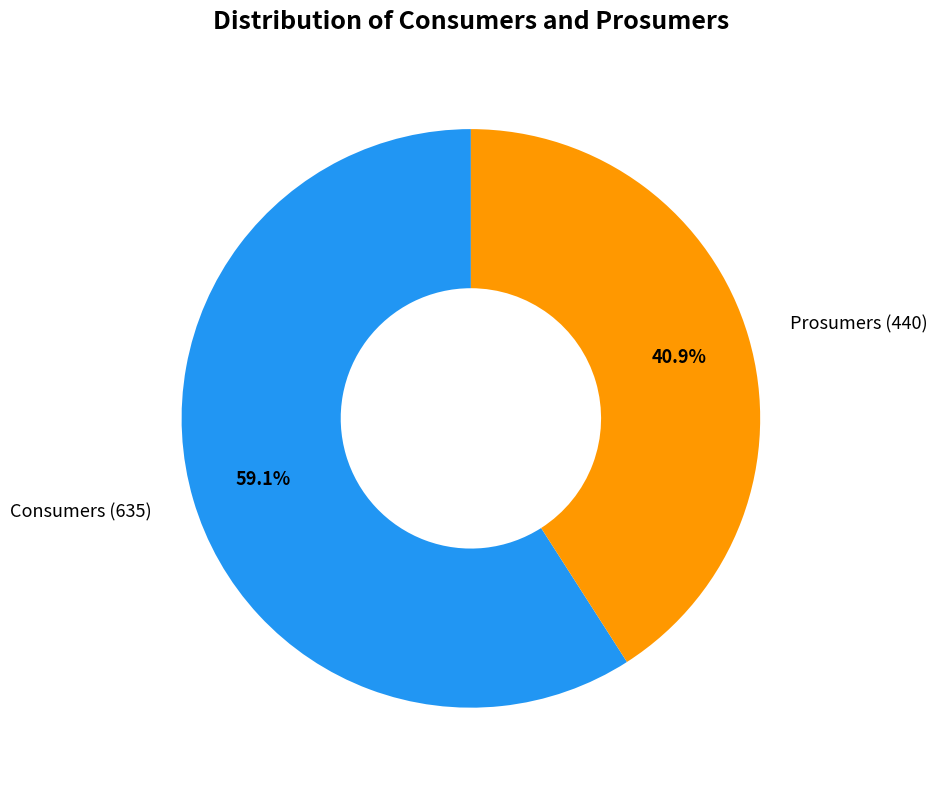

Is Consumers the majority of the pie?

Yes